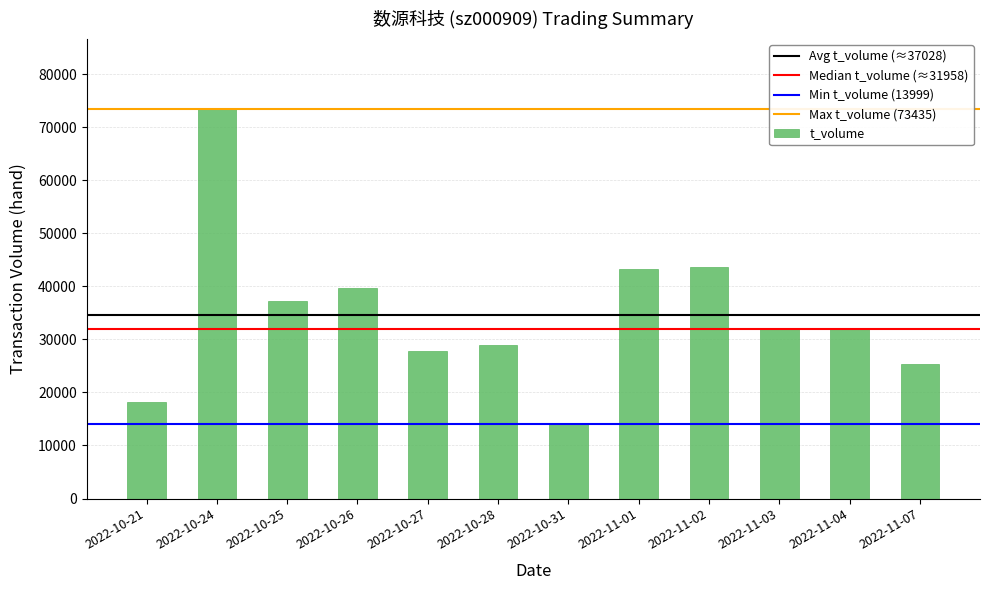

What is the label of the 11th bar from the left?

2022-11-04